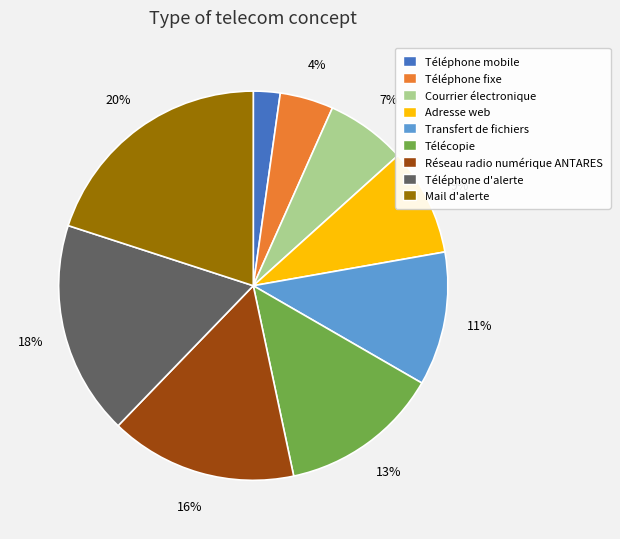

Approximately how many times larger is the value at Adresse web compared to Réseau radio numérique ANTARES?

0.6